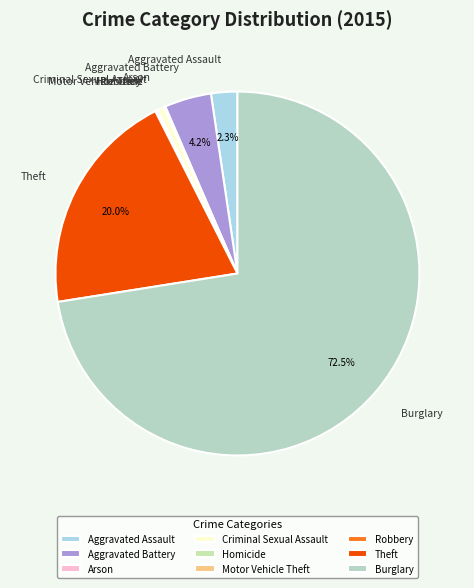

Does Burglary account for over 50% of the chart?

Yes